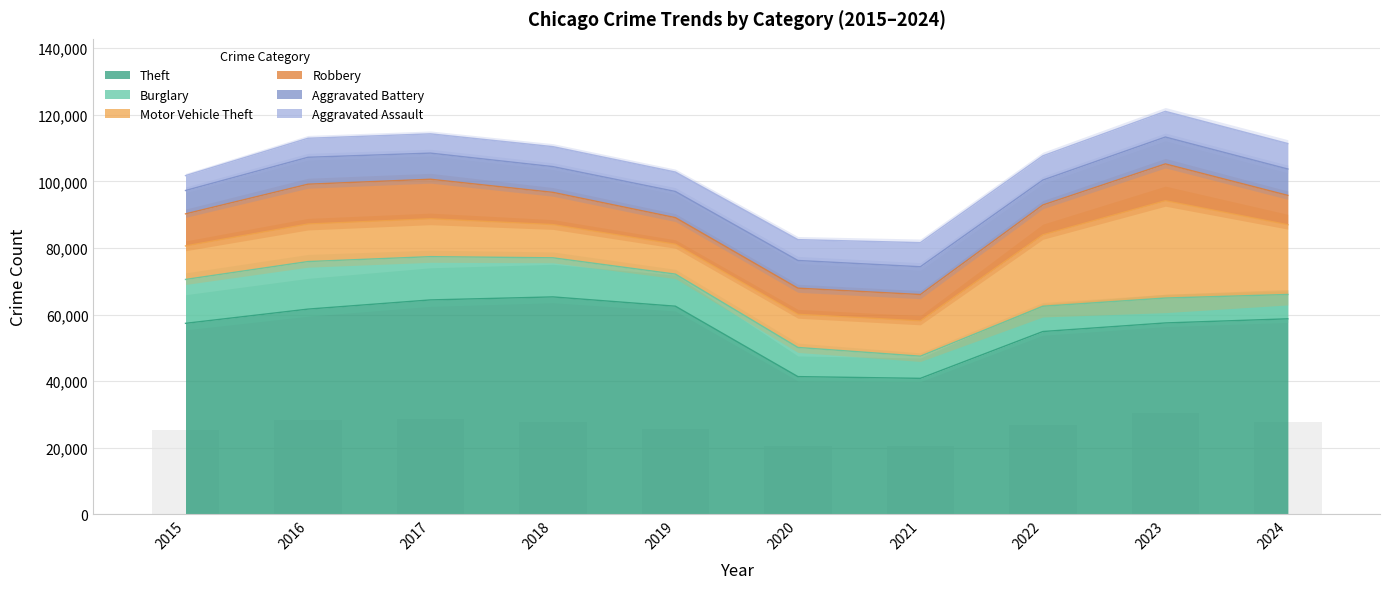

Is the value of Theft at 2021 greater than the value of Burglary at 2021?

Yes